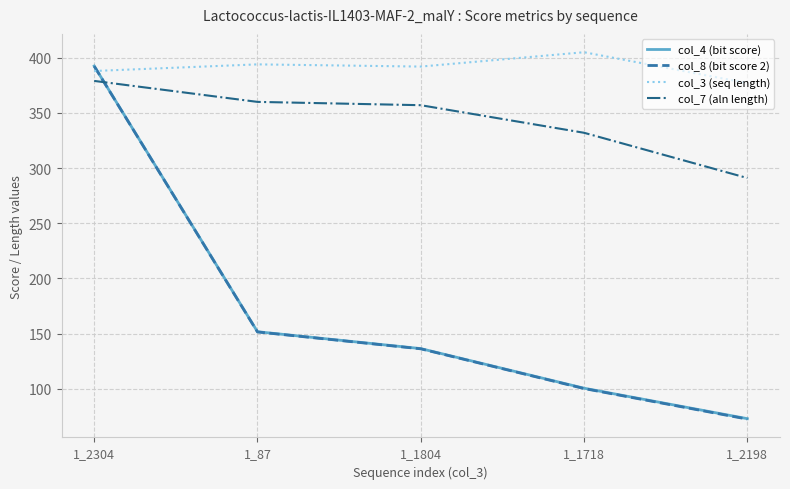

Does the chart display data point markers on the line(s)?

No